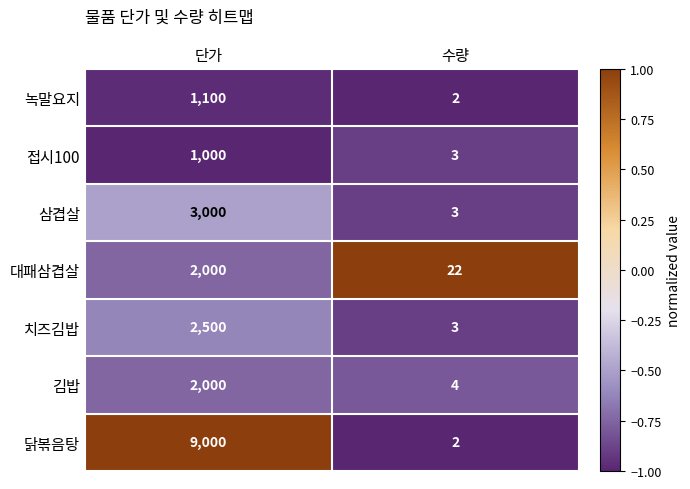

The value of 삼겹살 at 단가 is 3000. True or false?

True